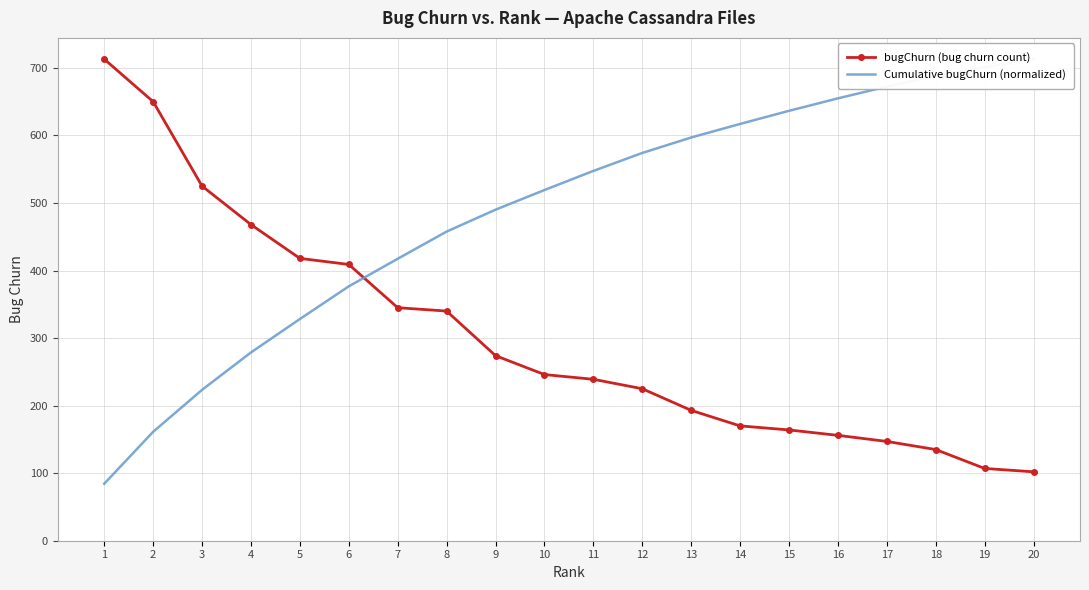

Which series ends up on top after the final intersection of Cumulative bugChurn (normalized) and bugChurn (bug churn count)?

Cumulative bugChurn (normalized)